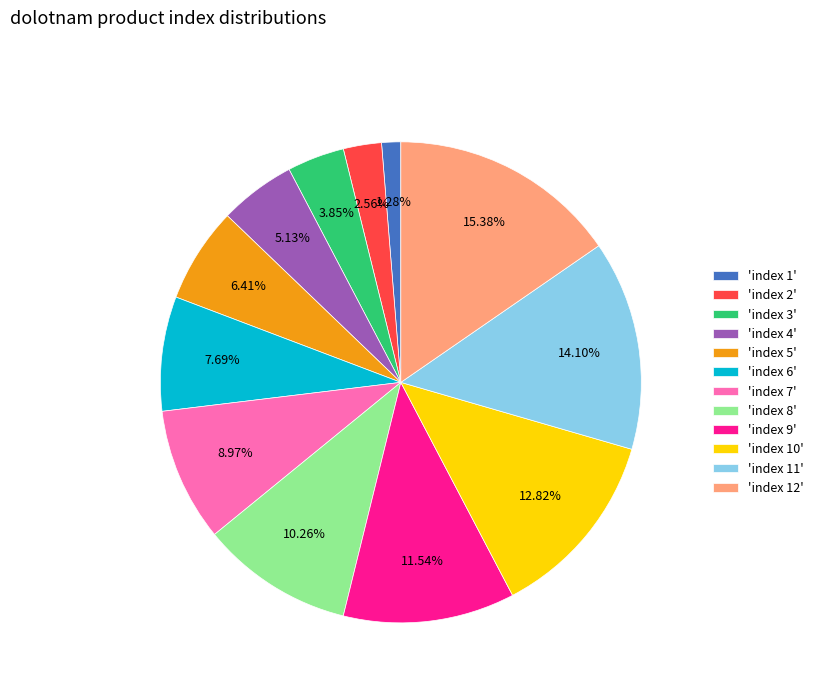

Combined, do 'index 9' and 'index 3' account for over 50%?

No